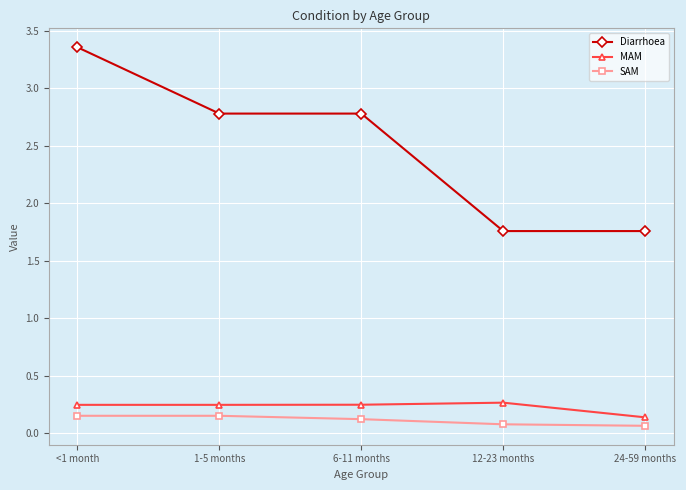

What is the total value across all series at 6-11 months?

3.1